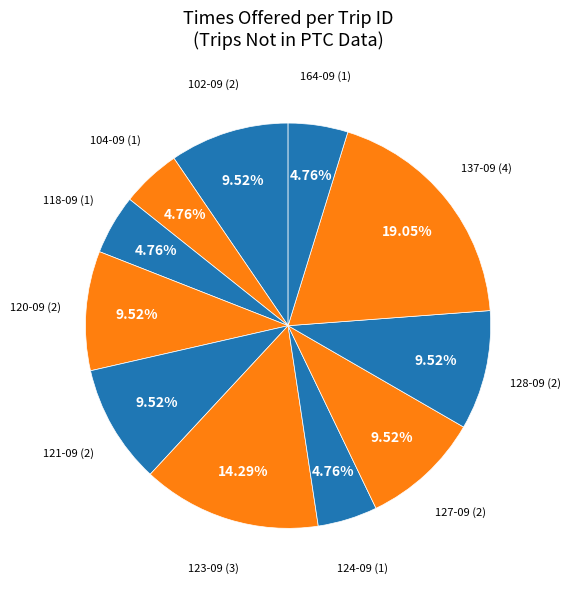

How many segments does this pie chart have?

11